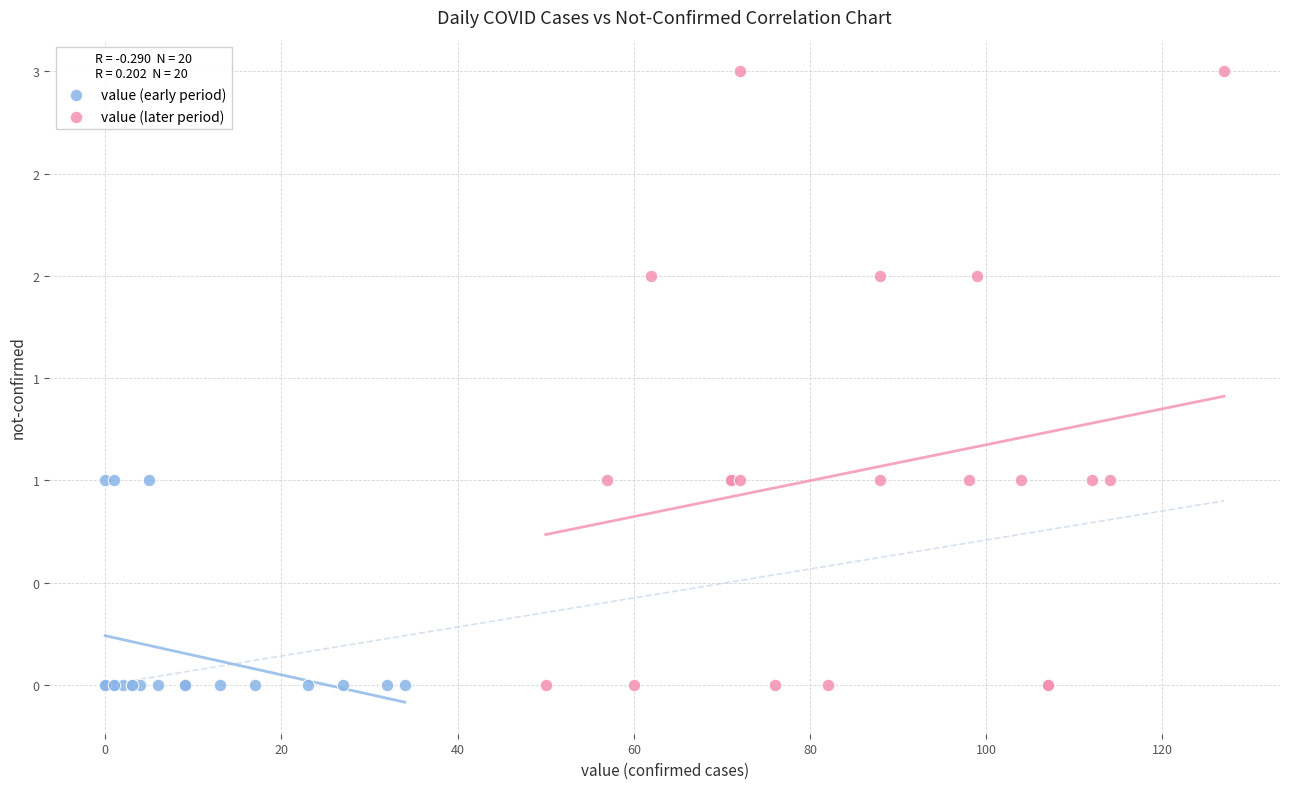

Which series reaches the maximum Y coordinate?

value (later period)